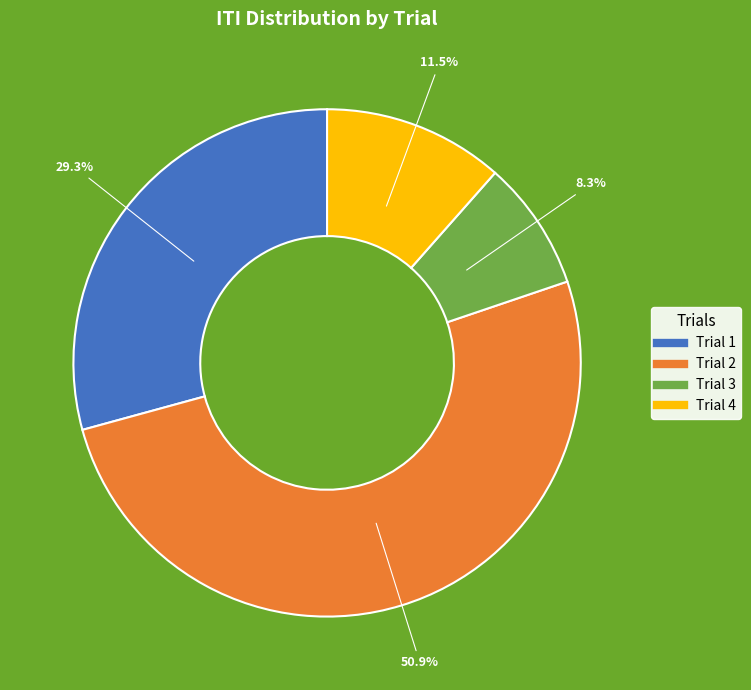

True or false: Trial 3 accounts for 22% of the total.

False